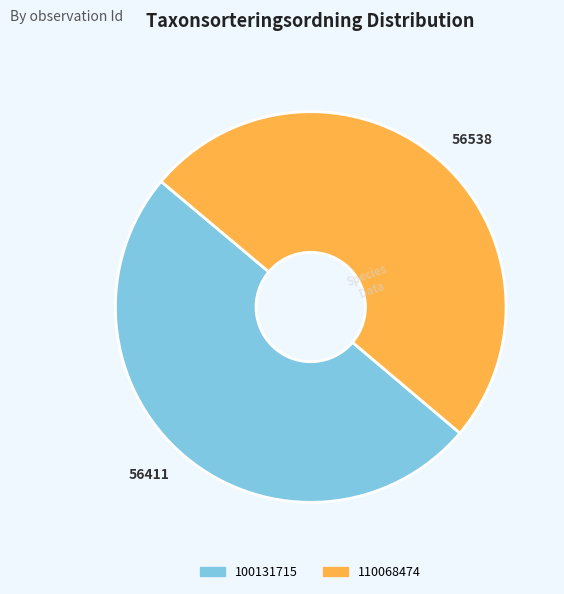

Do 56538 and 56411 together represent more than half of the pie?

Yes